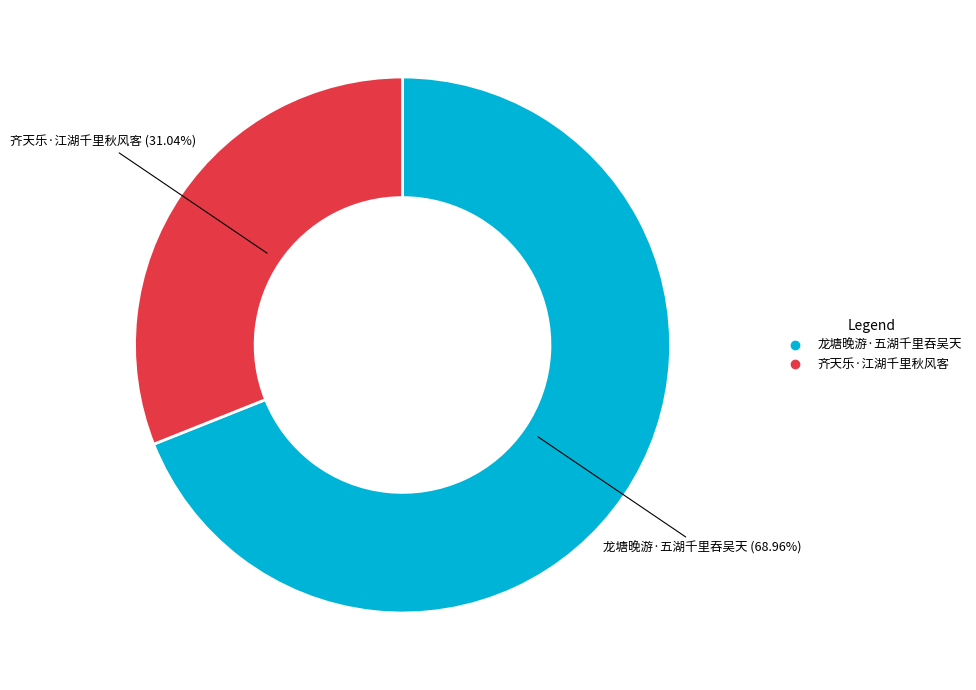

To the nearest percent, what percentage of the pie is 齐天乐·江湖千里秋风客?

31%